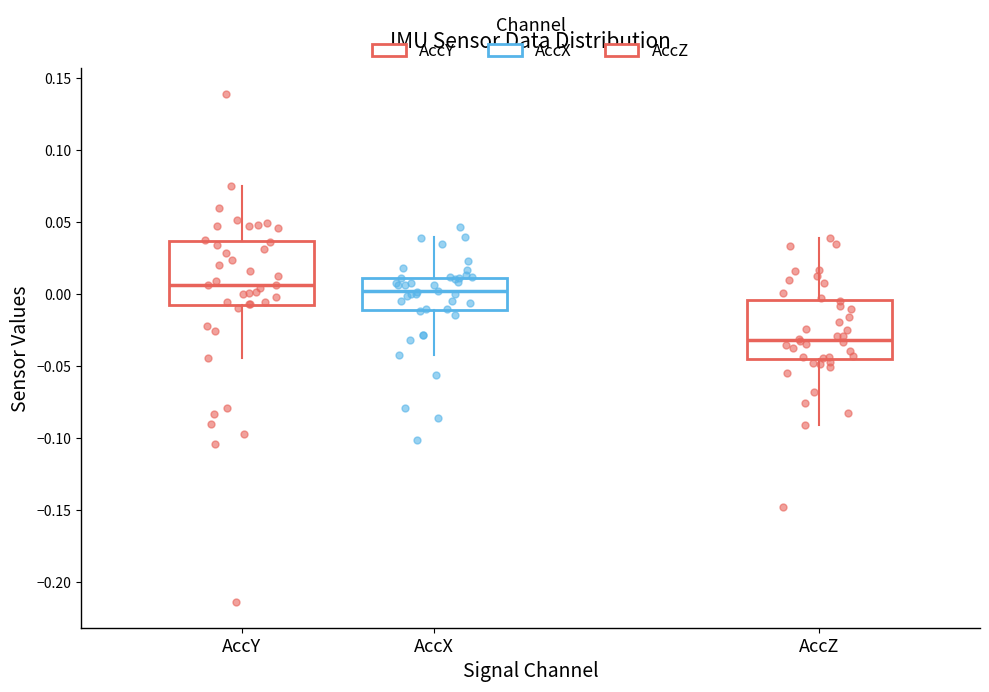

Reading left to right, read every box against the y-axis: the position of its median line, the range the box covers, and the ends of its whiskers. The values are not printed on the chart, so give them approximately, as read against the axis.

AccY: median 0.005, box -0.010 to 0.035, whiskers -0.045 to 0.075
AccX: median 0.000, box -0.010 to 0.010, whiskers -0.040 to 0.040
AccZ: median -0.030, box -0.045 to -0.005, whiskers -0.090 to 0.040